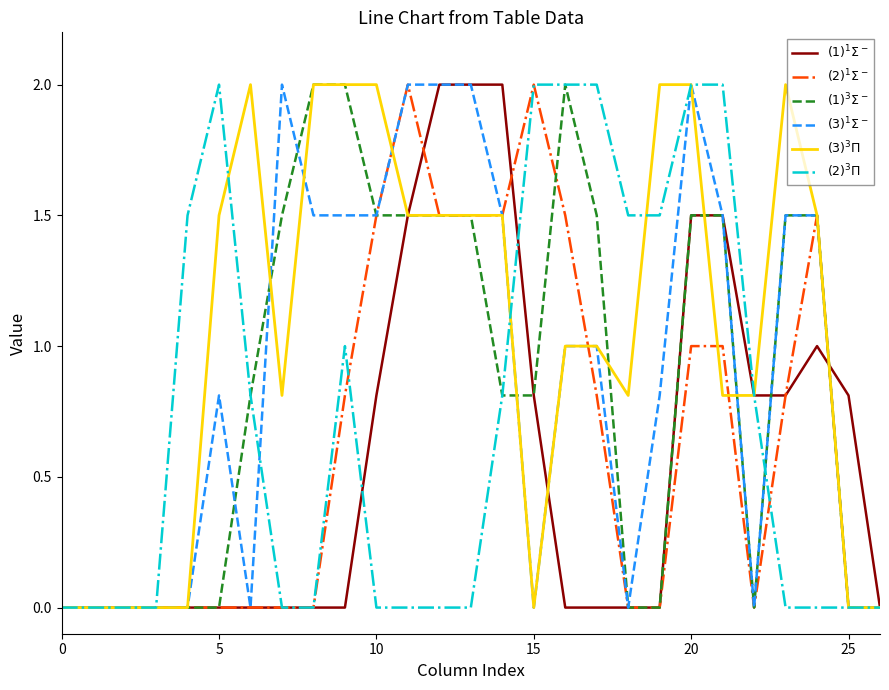

What is the greatest value displayed?

2.0